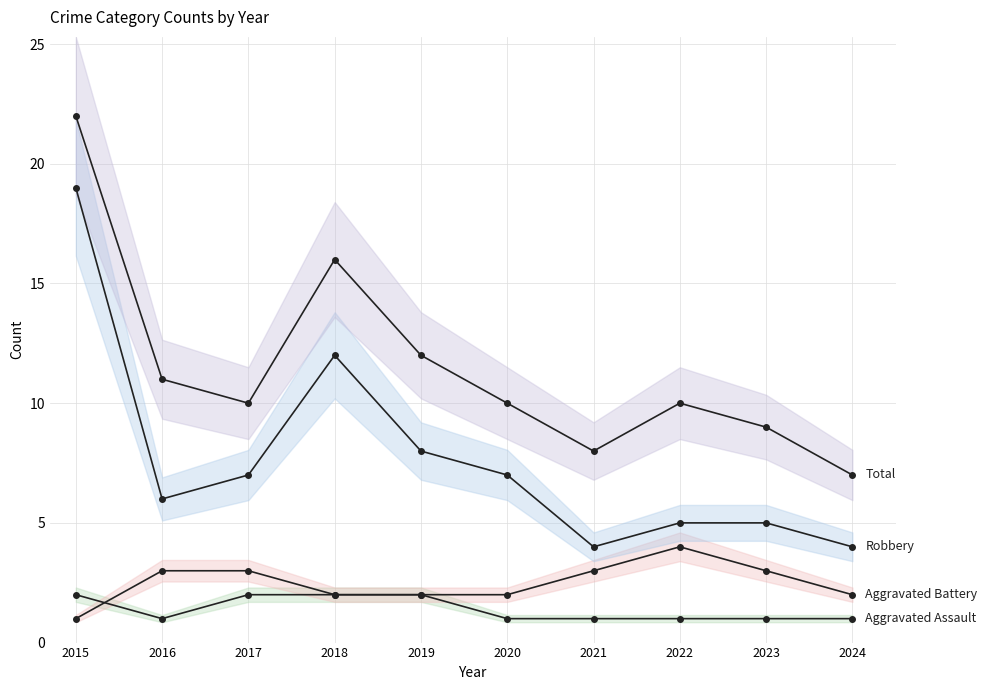

Which series has the largest total across all categories?

Total